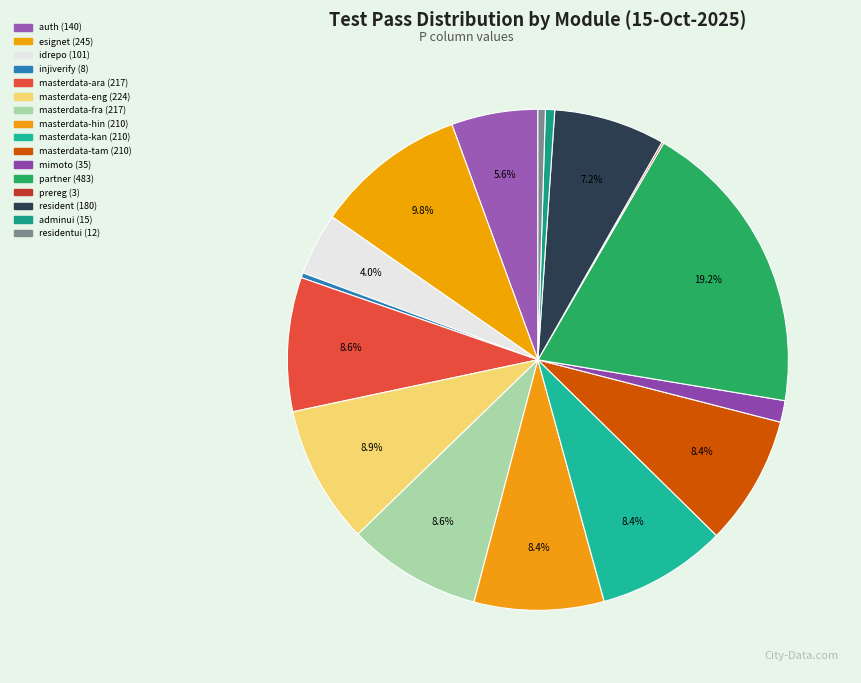

Count the number of slices in the pie.

16